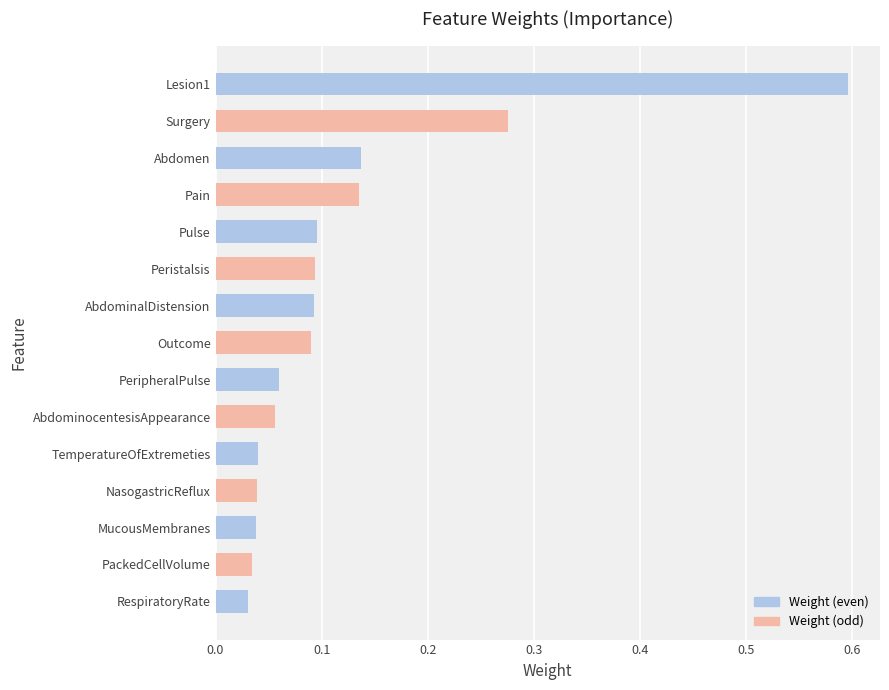

What is the label of the 2nd bar from the bottom?

PackedCellVolume